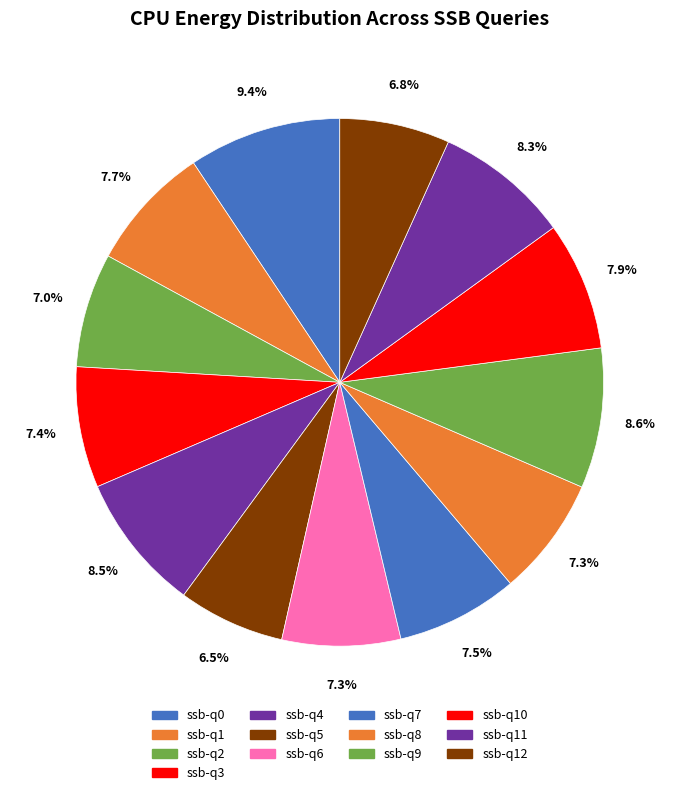

Which category has the biggest portion of the pie?

ssb-q0